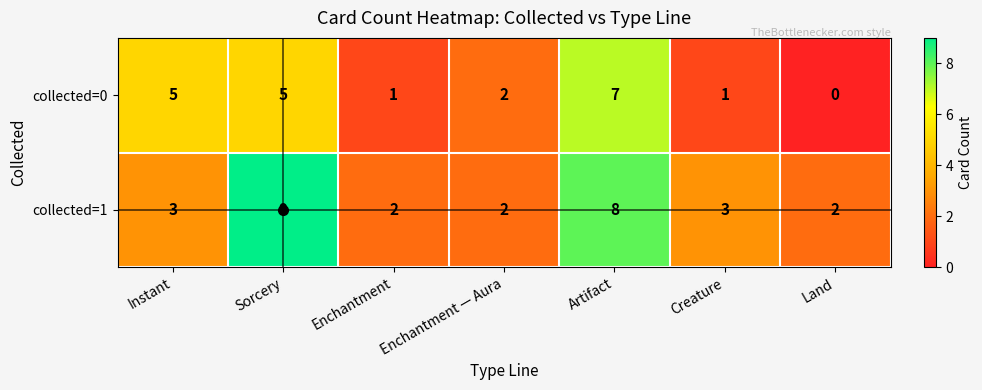

List the series in order of their overall mean, lowest first.

collected=0, collected=1